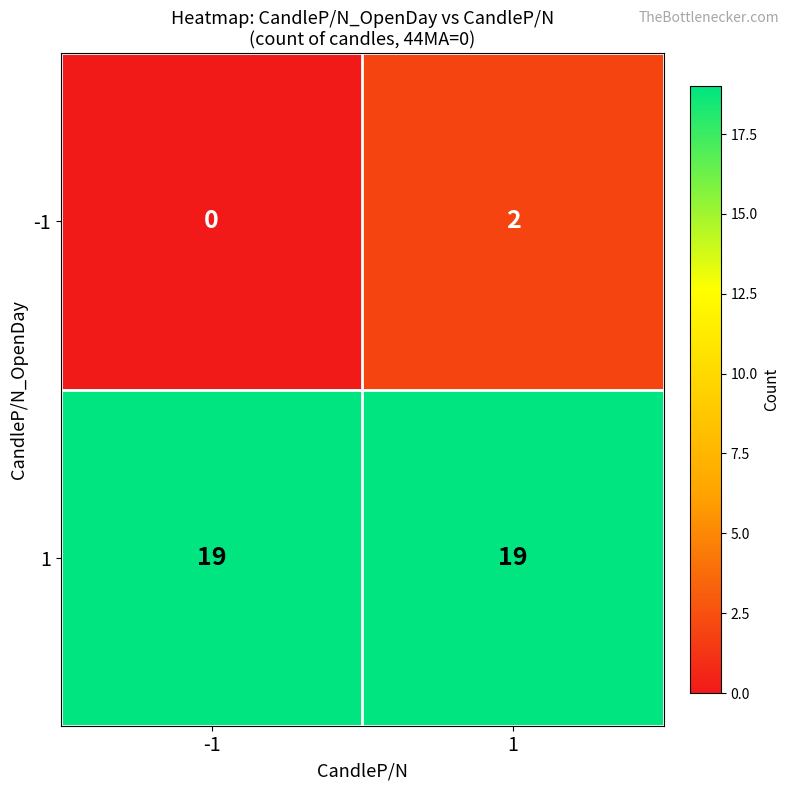

At how many categories does at least one series exceed 16?

2